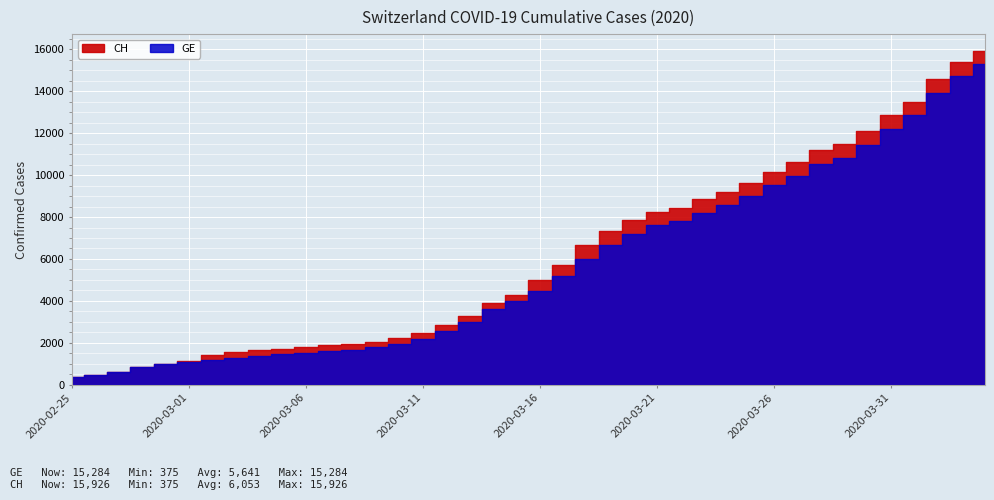

True or false: CH and GE cross at least once.

False